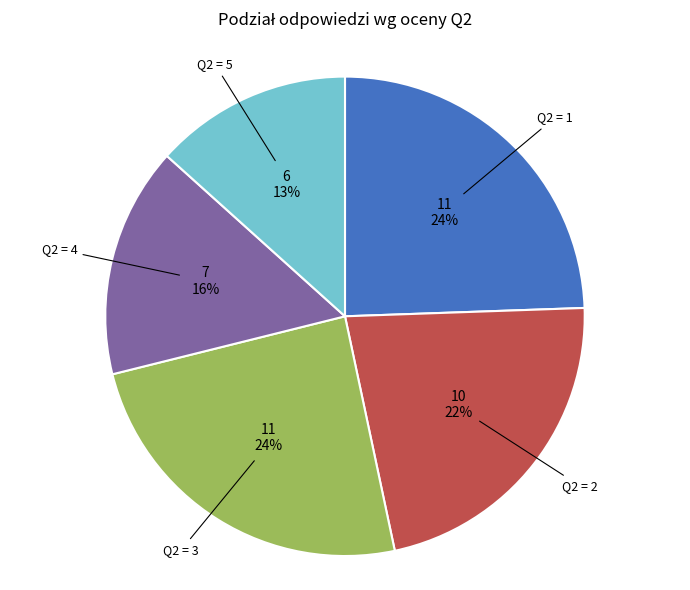

To the nearest percent, what is the average slice percentage?

20%